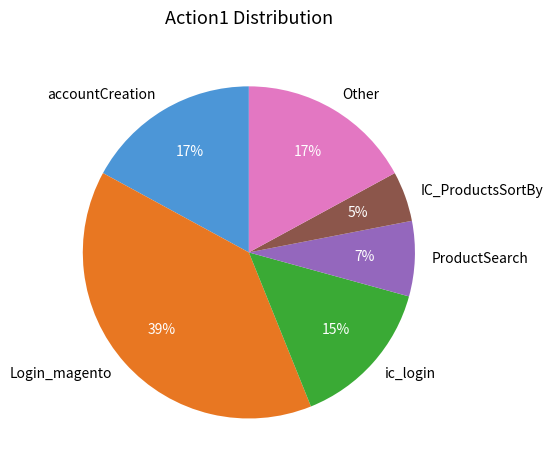

Is it true that Login_magento is 30% of the pie?

False